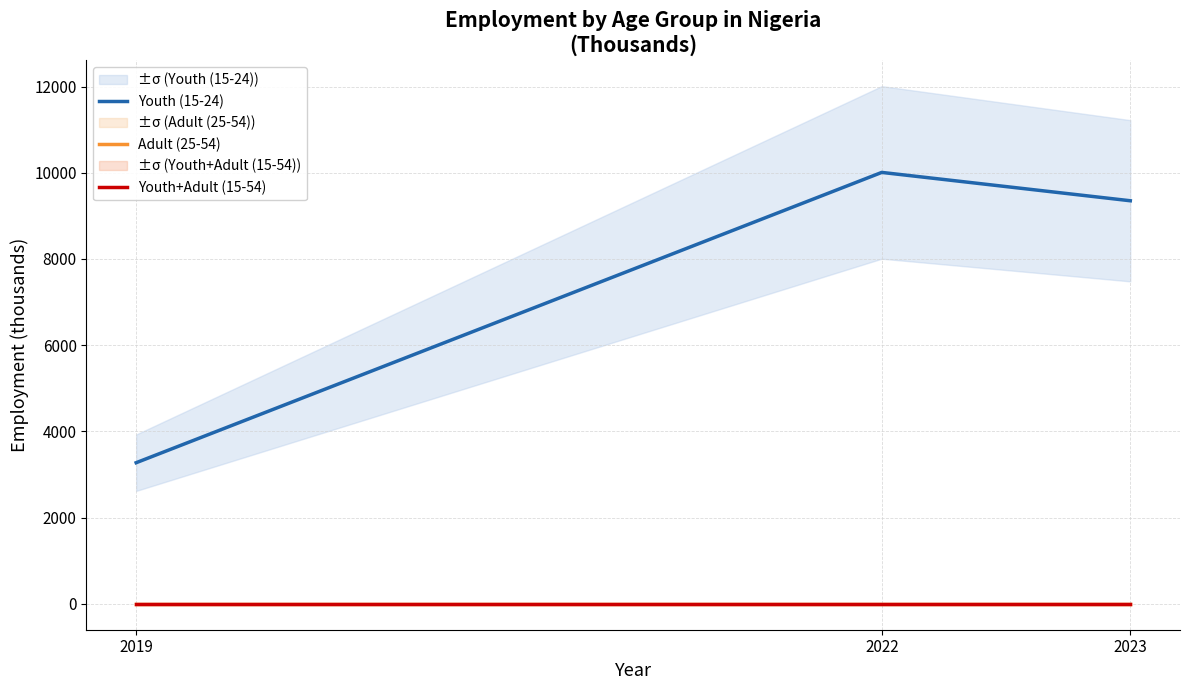

Reading left to right, transcribe all the data shown in this chart.

Youth (15-24): 3273.7	10007.8	9350.3
Adult (25-54): 0.0	0.0	0.0
Youth+Adult (15-54): 0.0	0.0	0.0